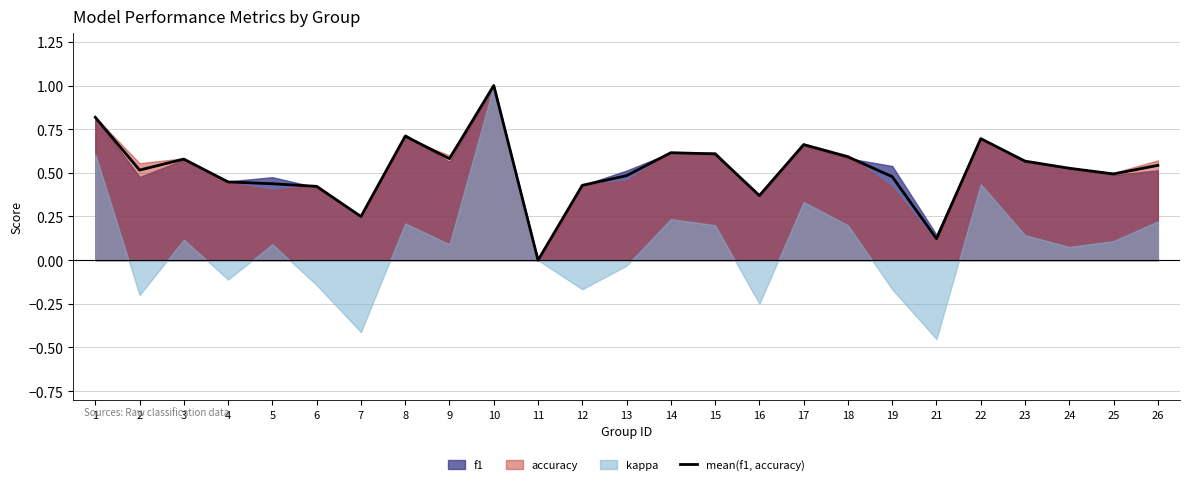

List the labels in order of value, largest first.

10, 1, 8, 22, 17, 14, 15, 18, 9, 3, 23, 26, 24, 2, 25, 13, 19, 4, 5, 12, 6, 16, 7, 21, 11